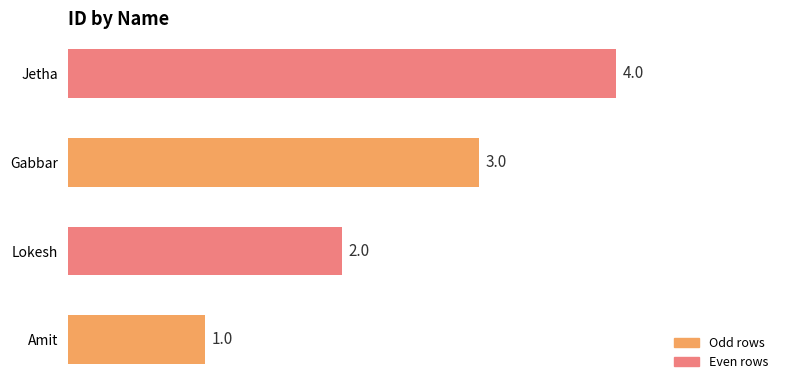

What is the change in value from Amit to Lokesh?

+1